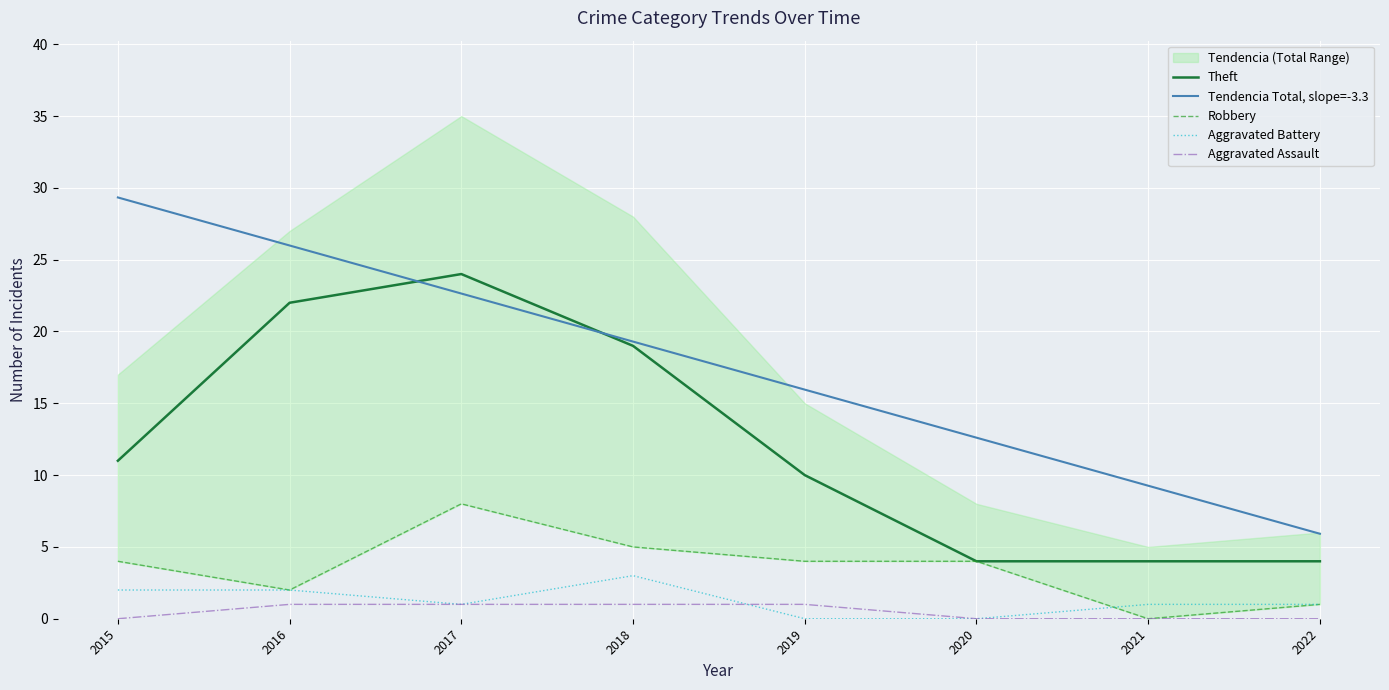

How many categories are shown in the chart?

8